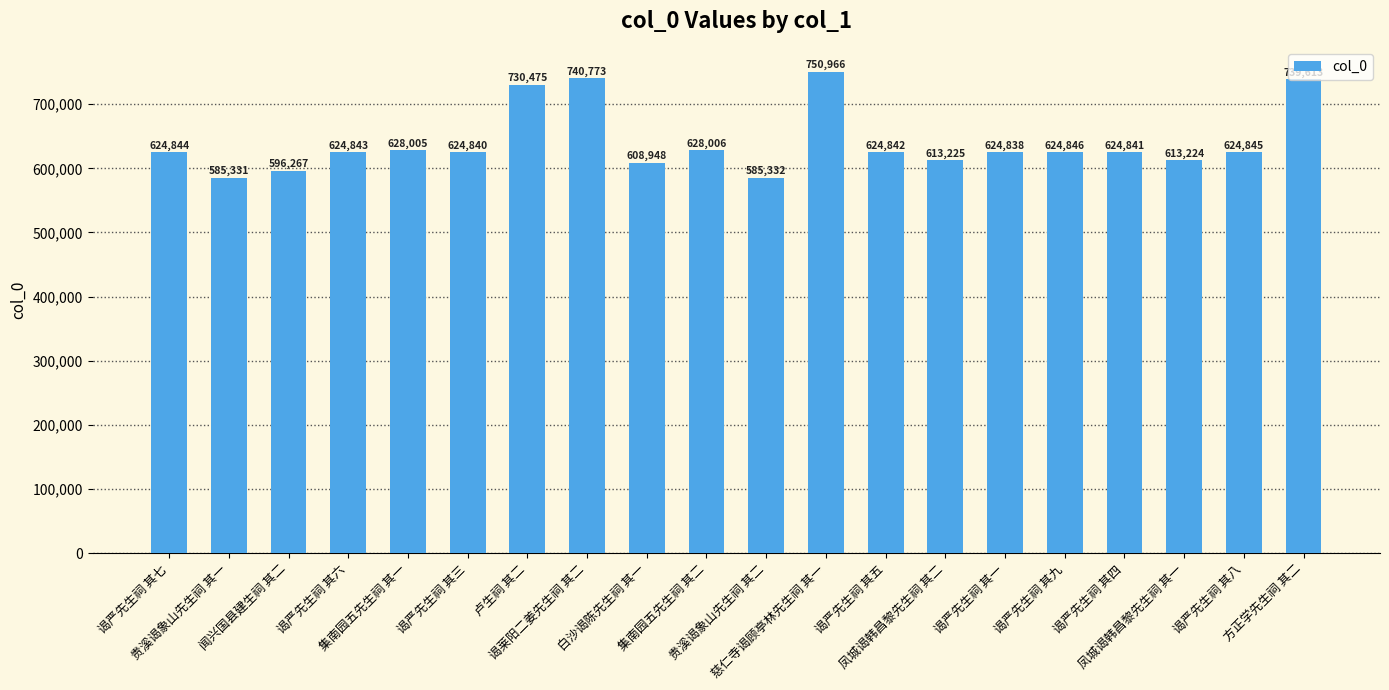

Rank the categories by value from highest to lowest.

慈仁寺谒顾亭林先生祠 其一, 谒莱阳二姜先生祠 其二, 方正学先生祠 其二, 卢生祠 其二, 集南园五先生祠 其二, 集南园五先生祠 其一, 谒严先生祠 其九, 谒严先生祠 其八, 谒严先生祠 其七, 谒严先生祠 其六, 谒严先生祠 其五, 谒严先生祠 其四, 谒严先生祠 其三, 谒严先生祠 其一, 凤城谒韩昌黎先生祠 其二, 凤城谒韩昌黎先生祠 其一, 白沙谒陈先生祠 其一, 闻兴国县建生祠 其二, 贵溪谒象山先生祠 其二, 贵溪谒象山先生祠 其一